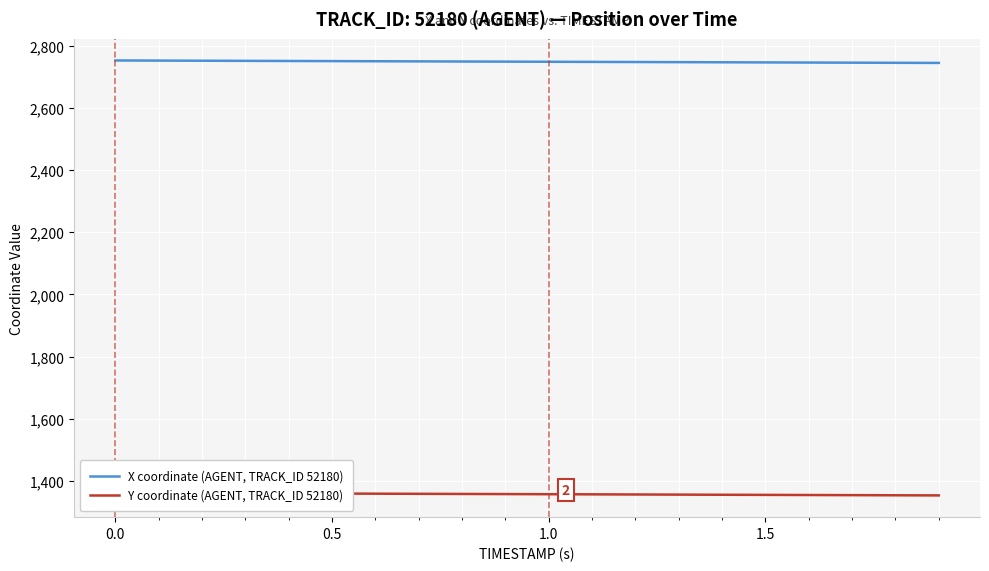

What is the label of the 4th point from the left?

1.0